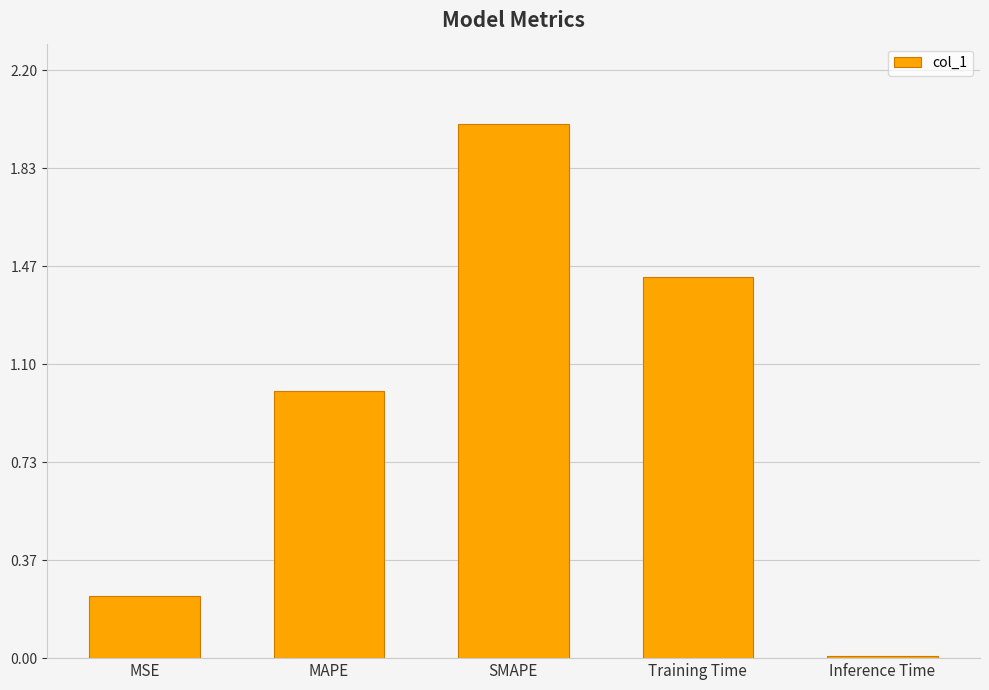

What is the label of the 2nd bar from the right?

Training Time